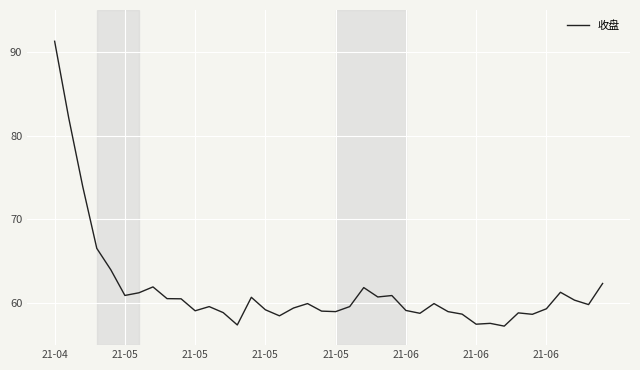

What is the difference between the maximum and minimum values?

34.0